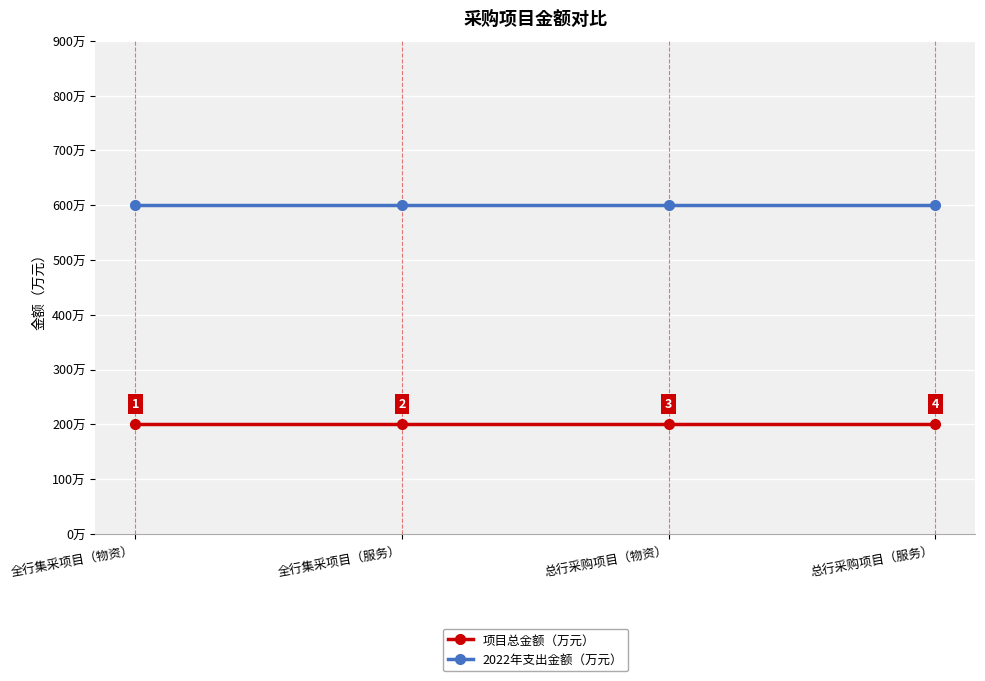

Which series has the largest total across all categories?

2022年支出金额（万元）